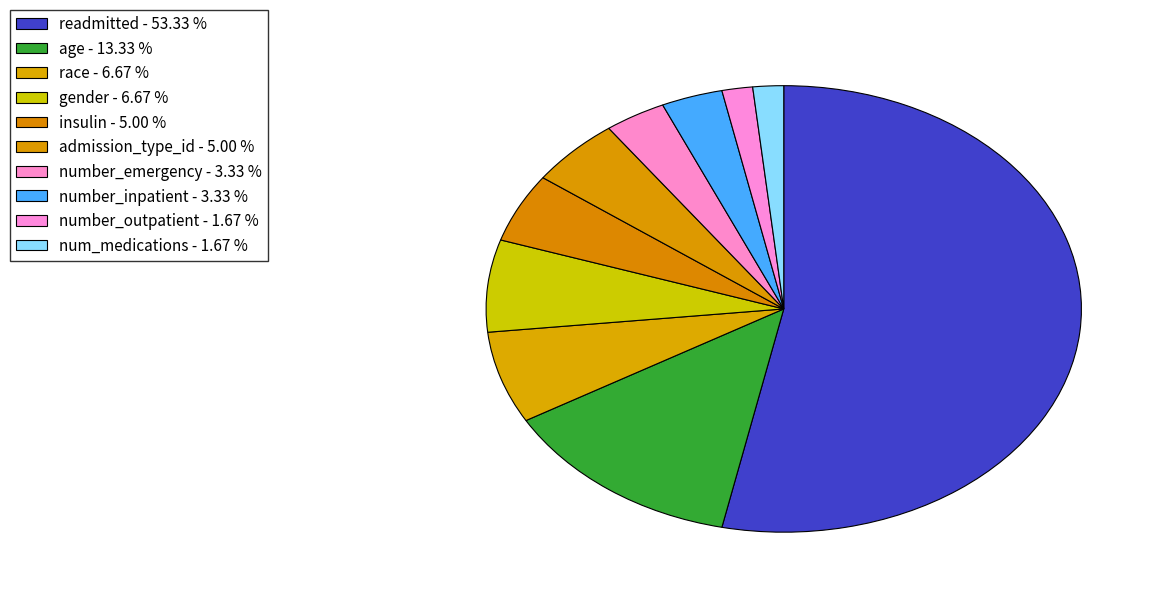

Between readmitted and gender, which is larger?

readmitted